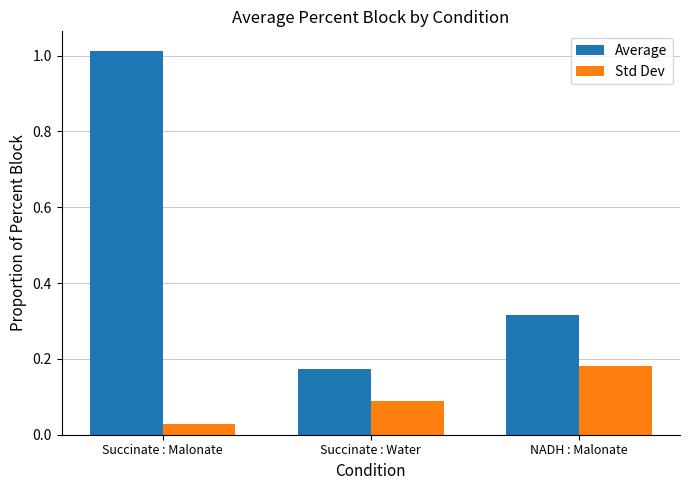

List the labels in order of Std Dev value, smallest first.

Succinate : Malonate, Succinate : Water, NADH : Malonate